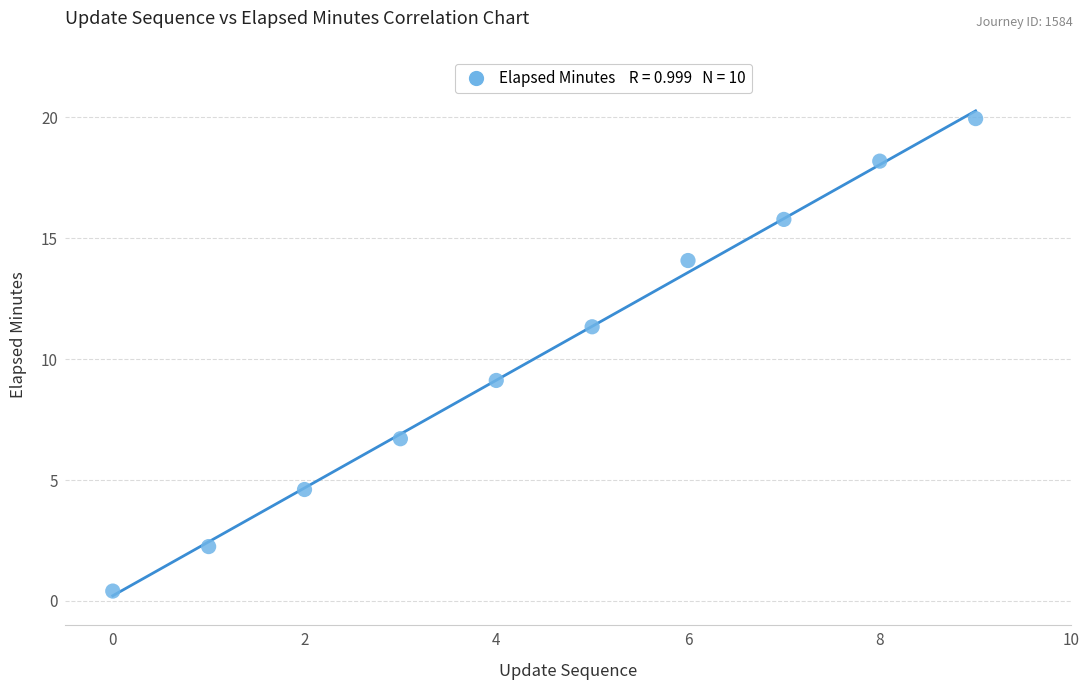

What Y value in the scatter plot is closest to 10?

9.1